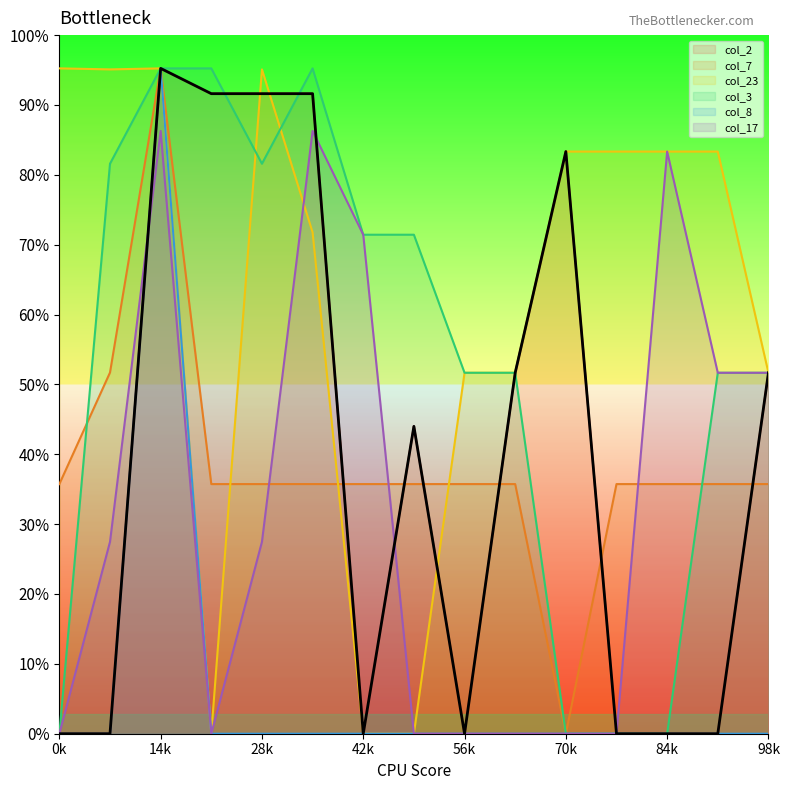

Is the value of col_3 at 14k greater than the value of col_17 at 14k?

Yes